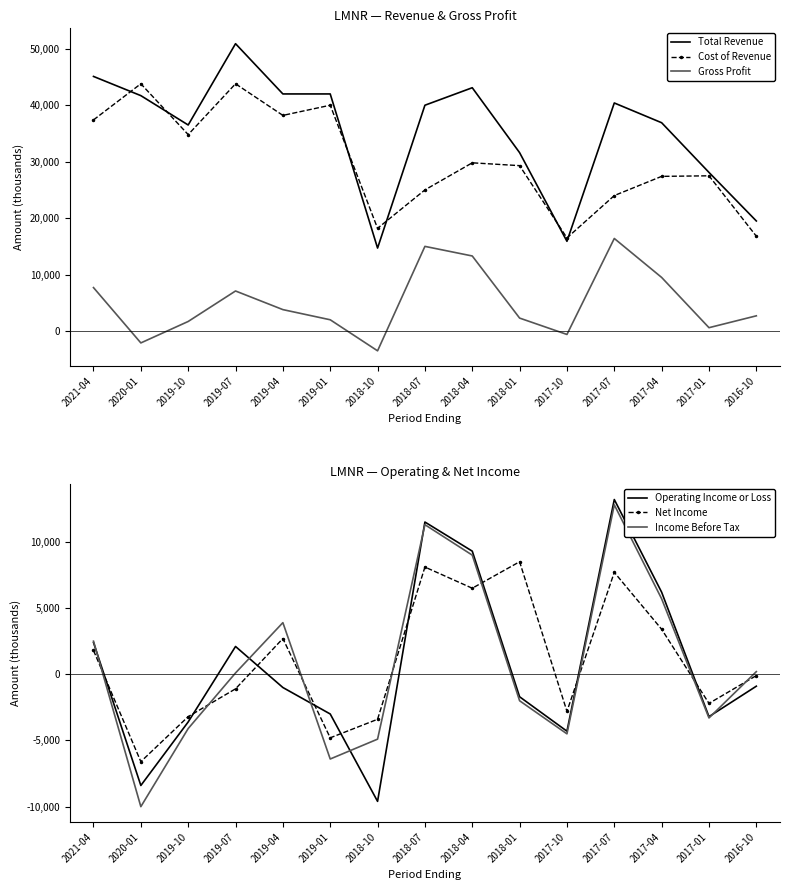

True or false: Income Before Tax has more than 0 points higher than both neighbors.

True